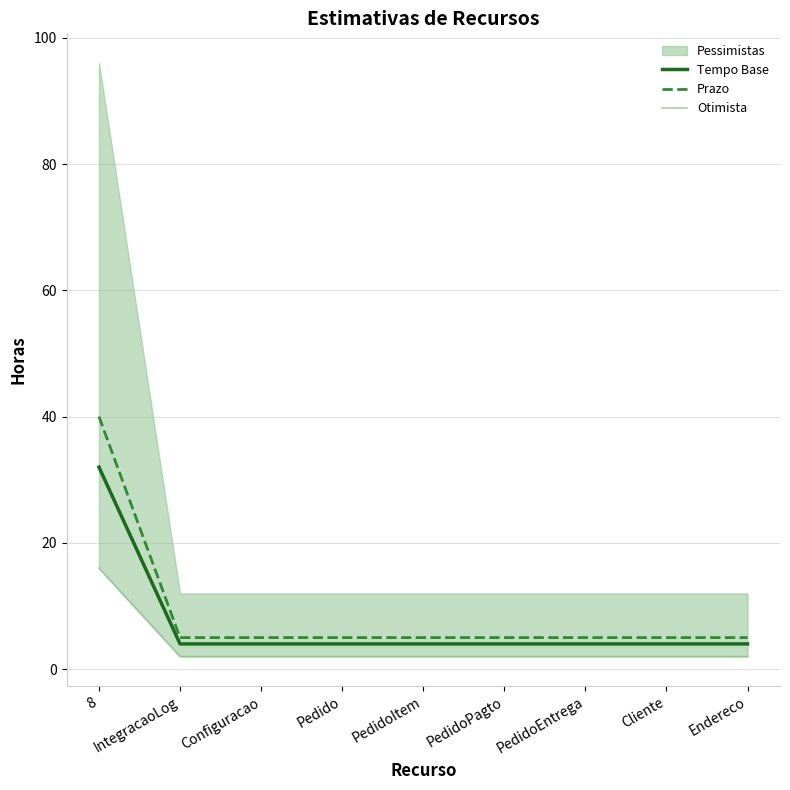

How many lines are shown in the chart?

3